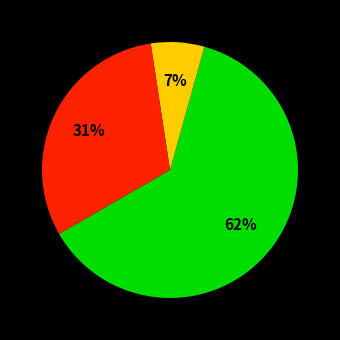

To the nearest percent, what is the average slice percentage?

33%